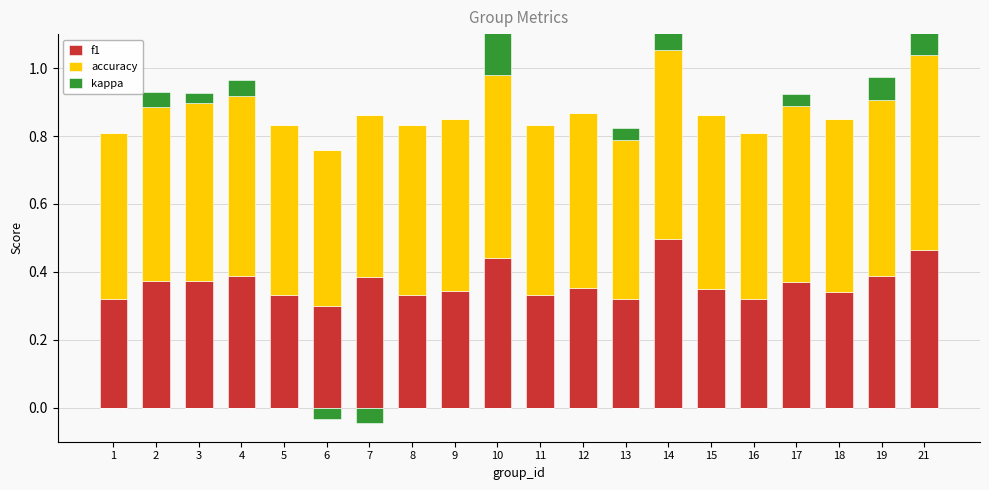

What is the value of the f1 bar at the 14th from the left?

0.5